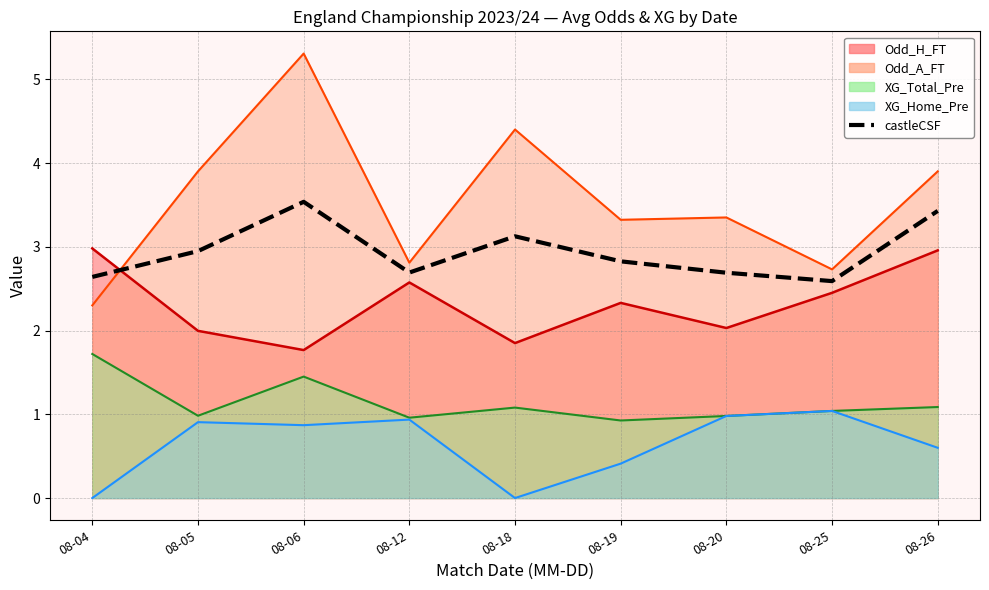

What is the difference between the second highest and second lowest values?

0.8